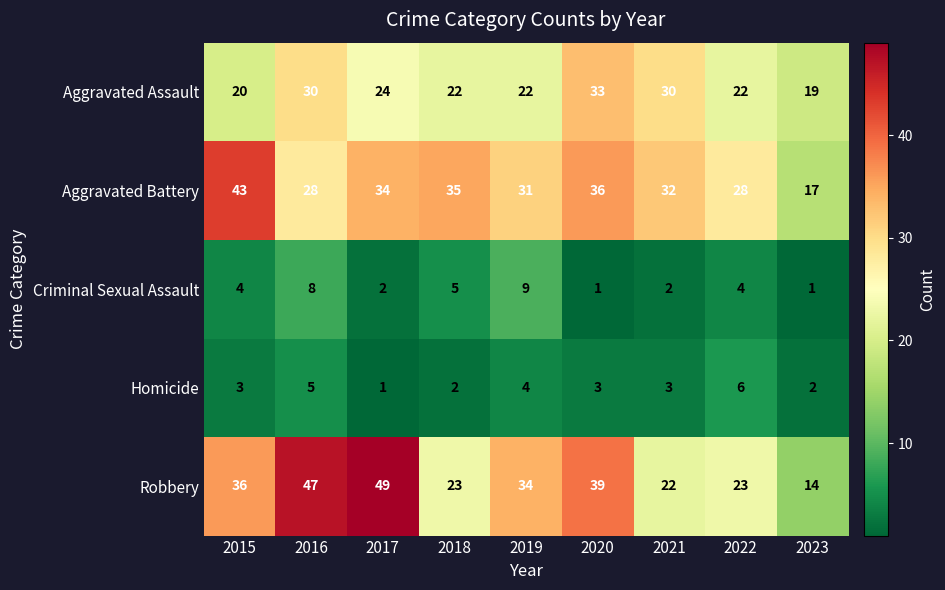

What is the spread (max minus min) of values at 2018?

33